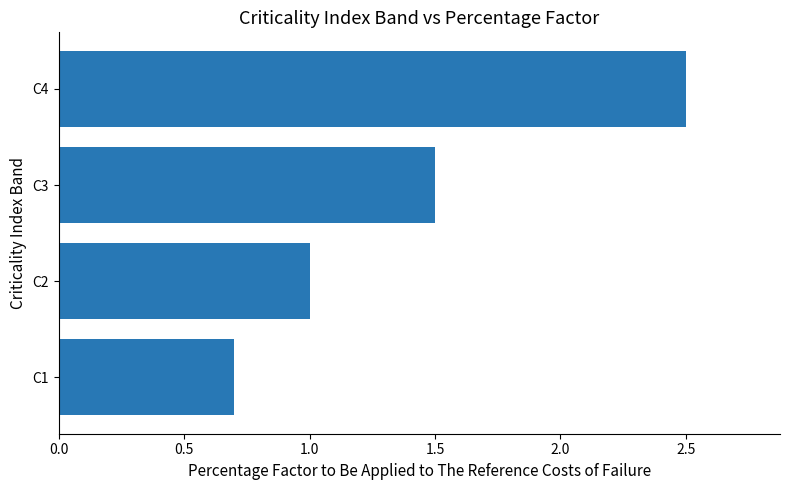

Reading bottom to top, list all the values displayed in this chart.

C1=0.7	C2=1.0	C3=1.5	C4=2.5